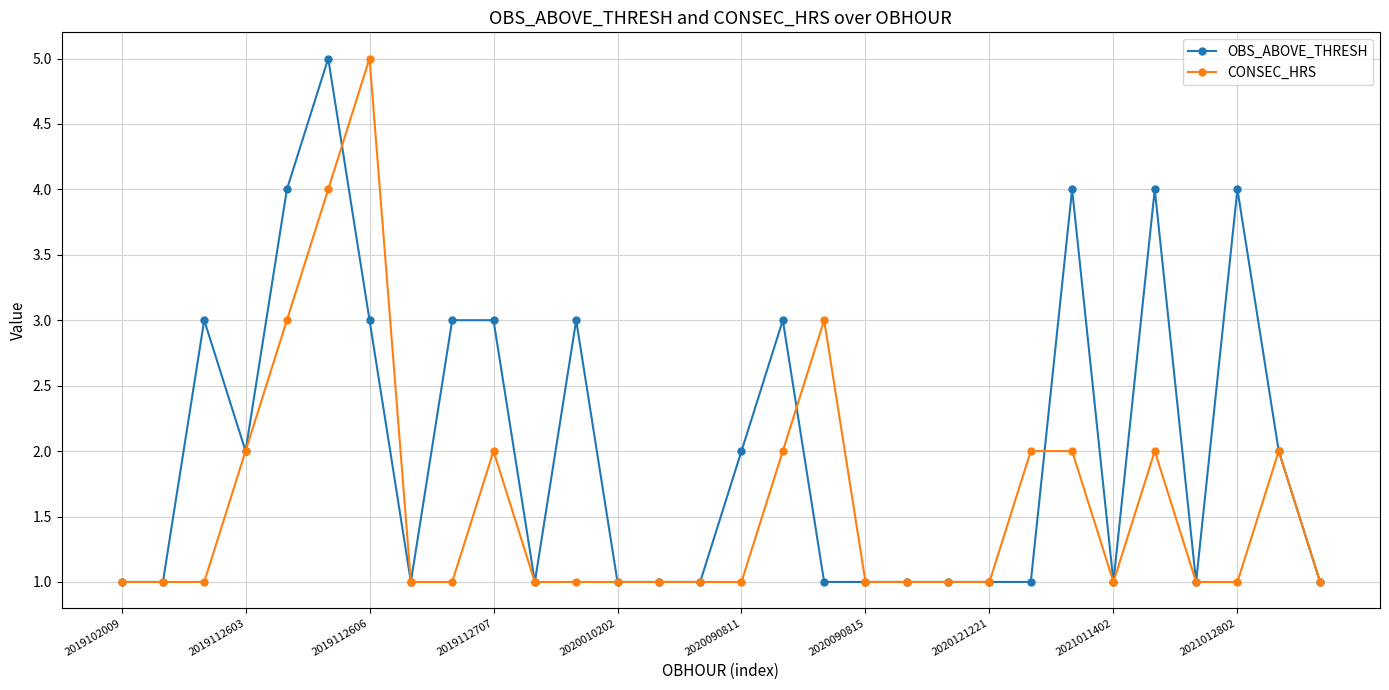

What is the value of the OBS_ABOVE_THRESH point at the 30th from the left?

1